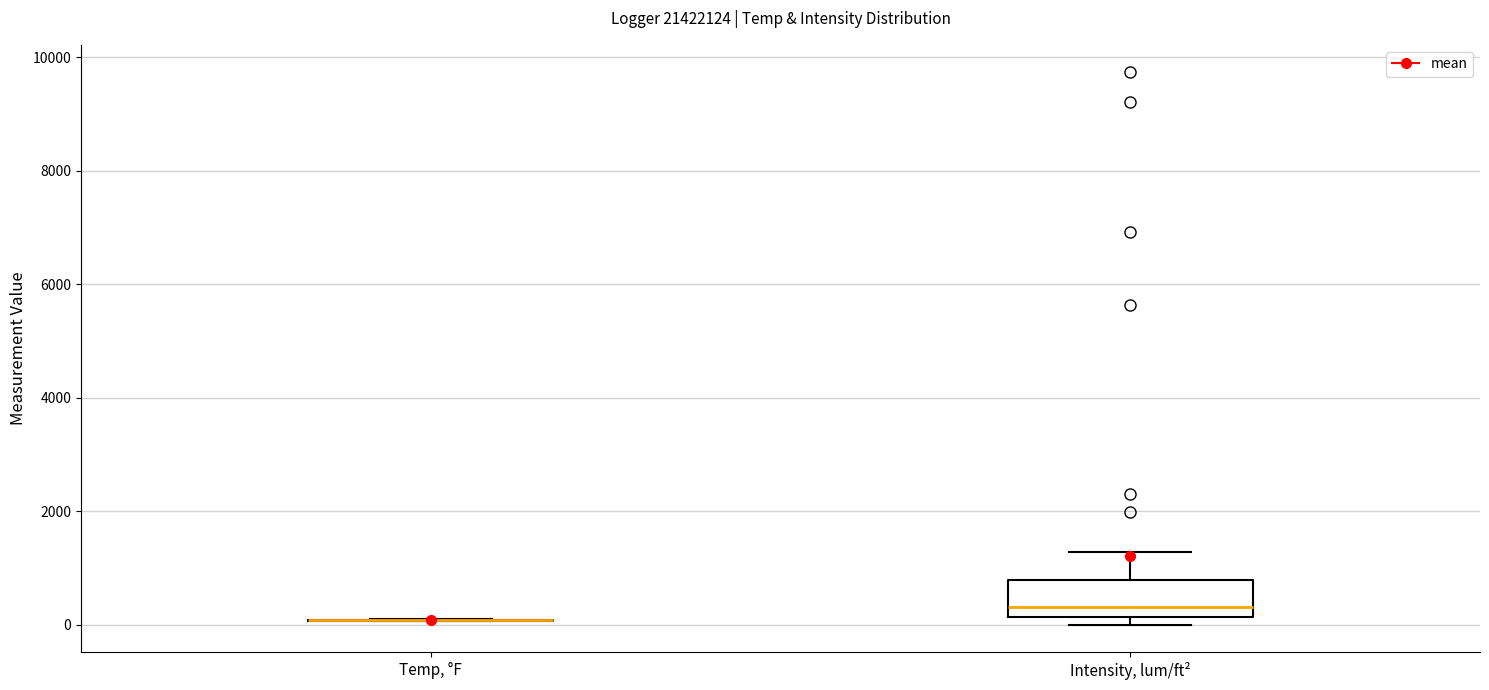

Reading left to right, read every box against the y-axis: the position of its median line, the range the box covers, and the ends of its whiskers. The values are not printed on the chart, so give them approximately, as read against the axis.

Temp, °F: box collapsed to a line at 0, whiskers 0 to 0
Intensity, lum/ft²: median 400, box 200 to 800, whiskers 0 to 1200